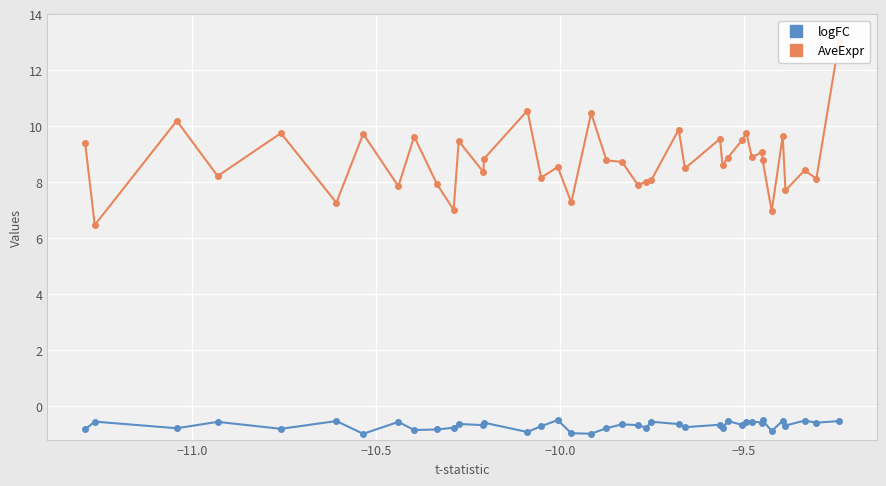

What is the value of the AveExpr point at the 37th from the left?

7.7